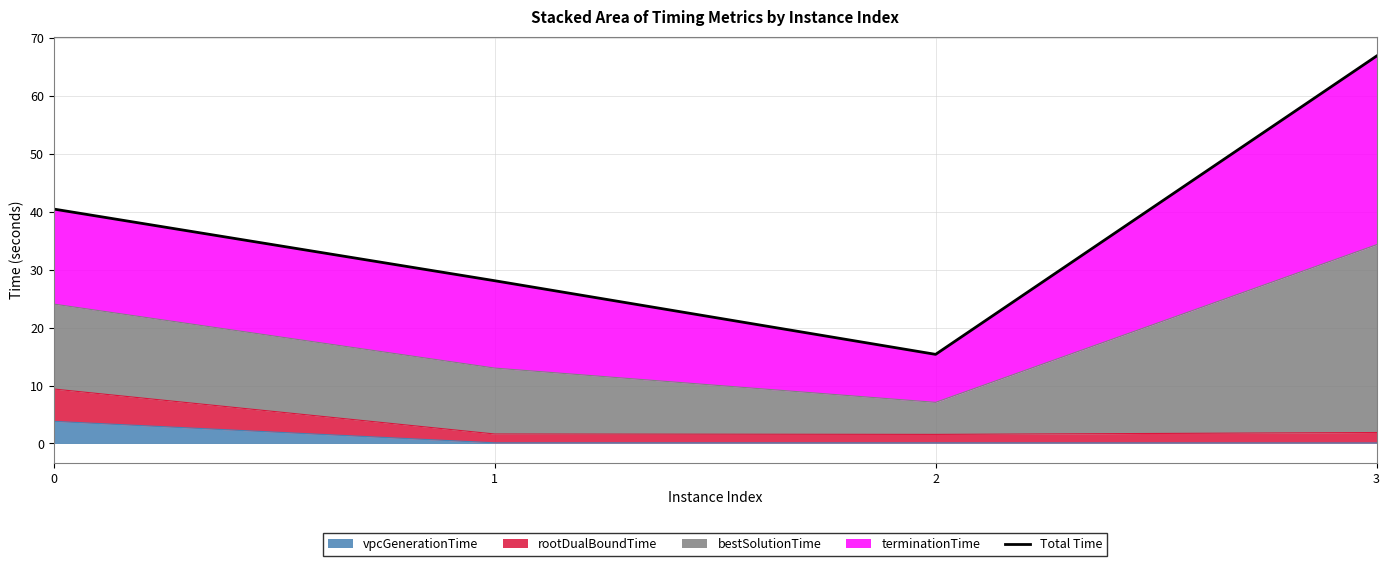

Reading left to right, transcribe all the data shown in this chart.

40.5	28.1	15.4	66.9